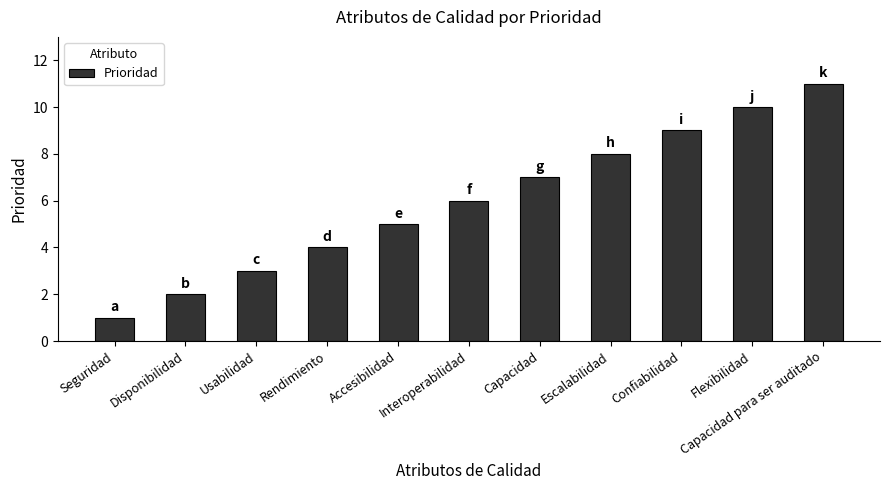

Which label corresponds to the smallest value in the chart?

Seguridad